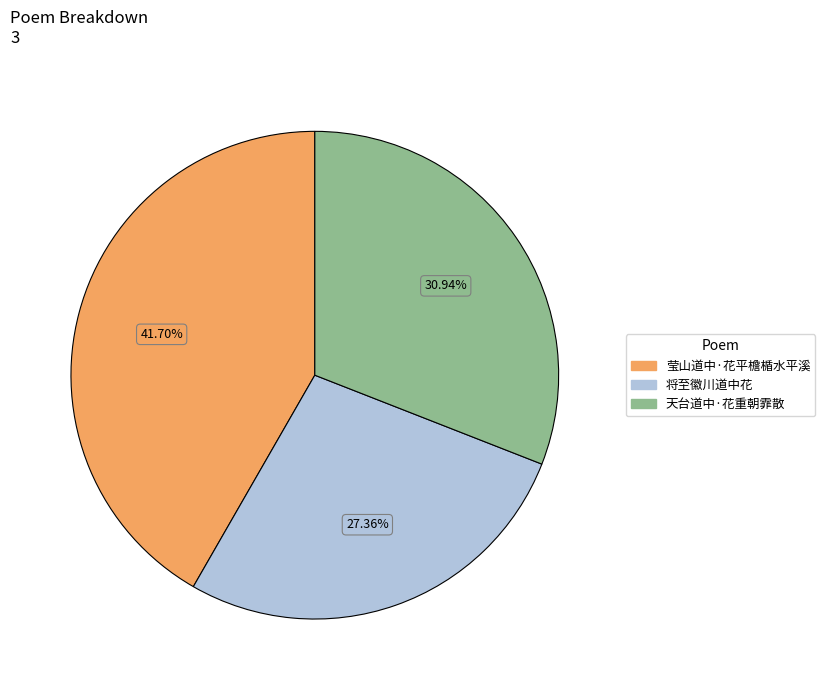

True or false: 天台道中·花重朝霏散 accounts for 43% of the total.

False